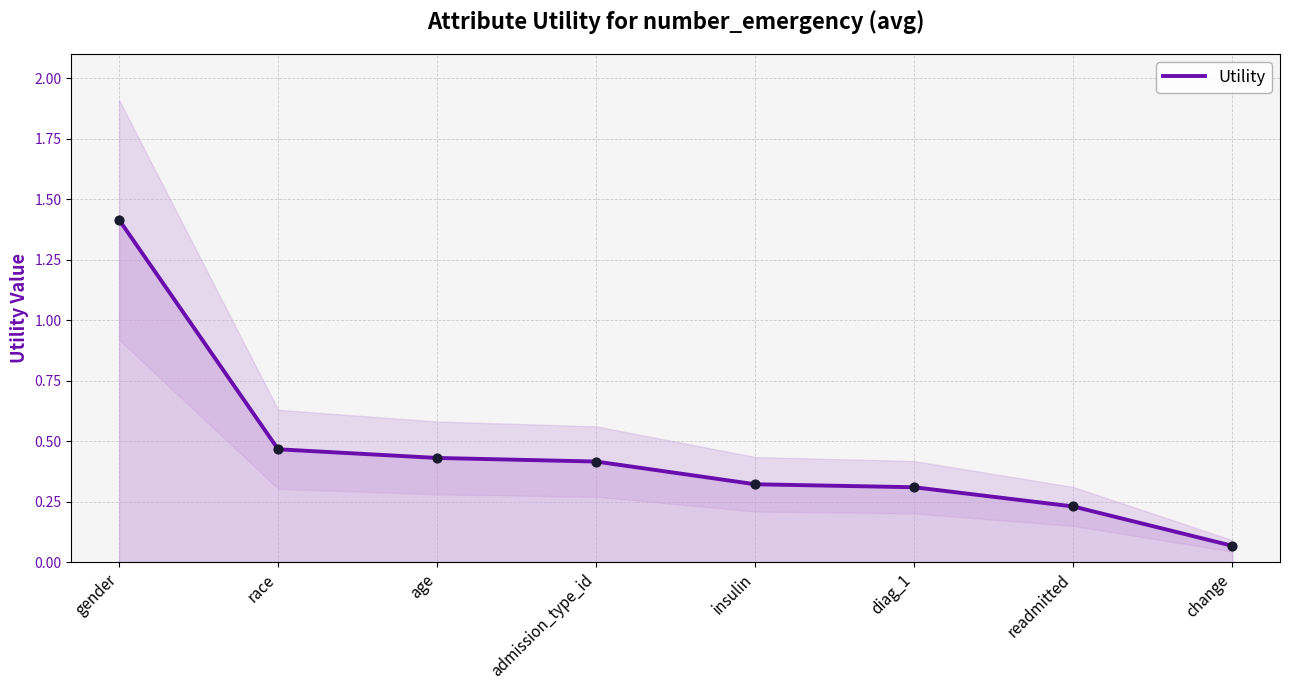

Approximately how many times larger is the value at race compared to gender?

0.3